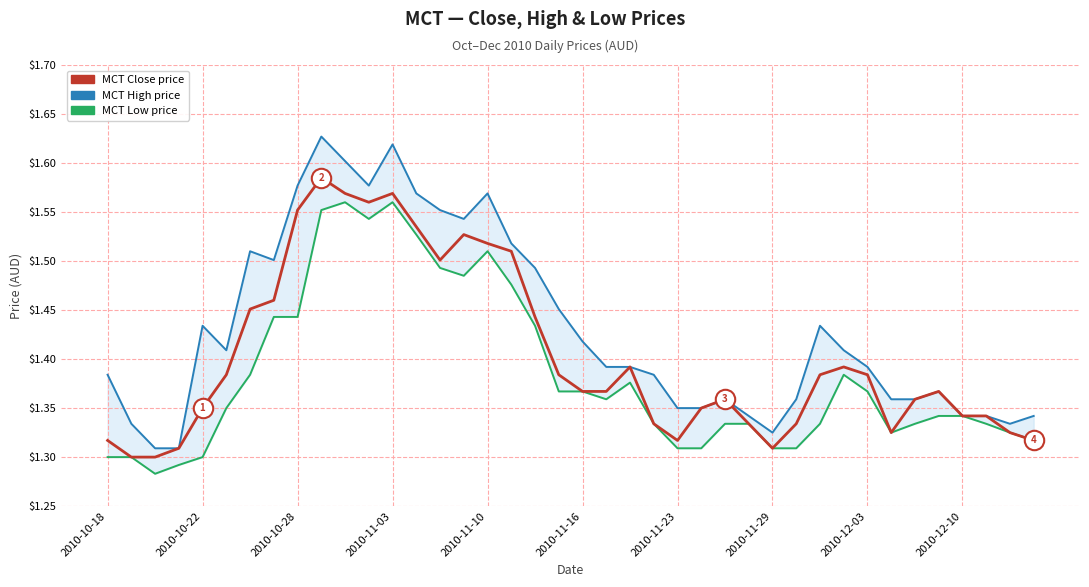

What is the maximum value for Low?

1.6